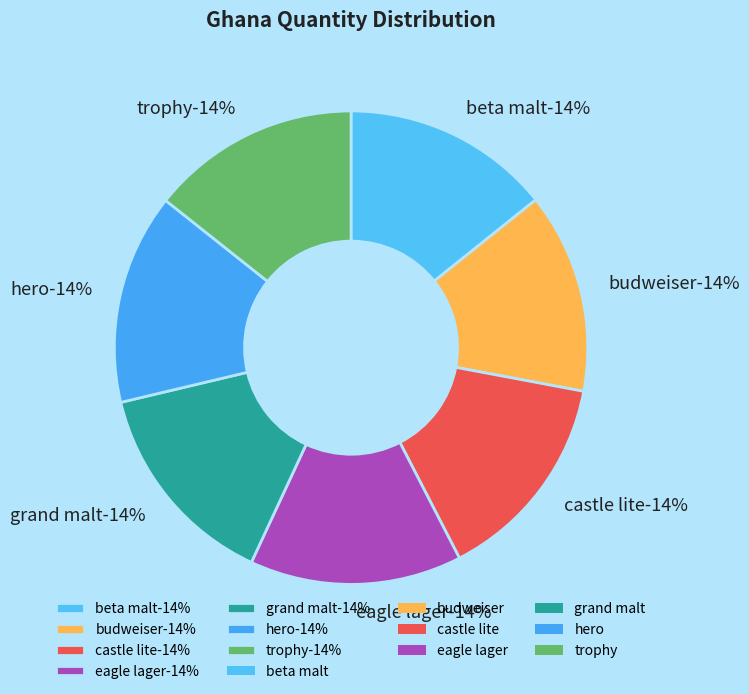

What percentage is the hero slice, to the nearest percent?

14%